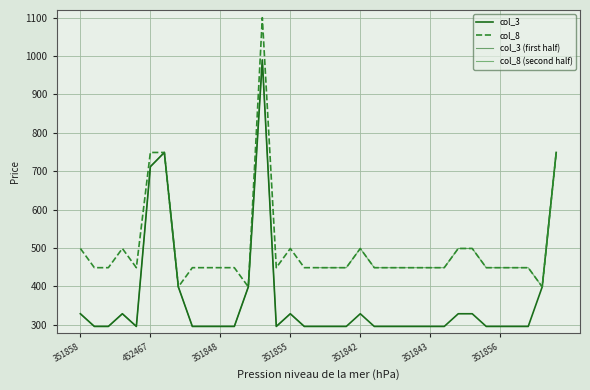

In col_8, how many points are lower than both neighbors (excluding endpoints)?

5